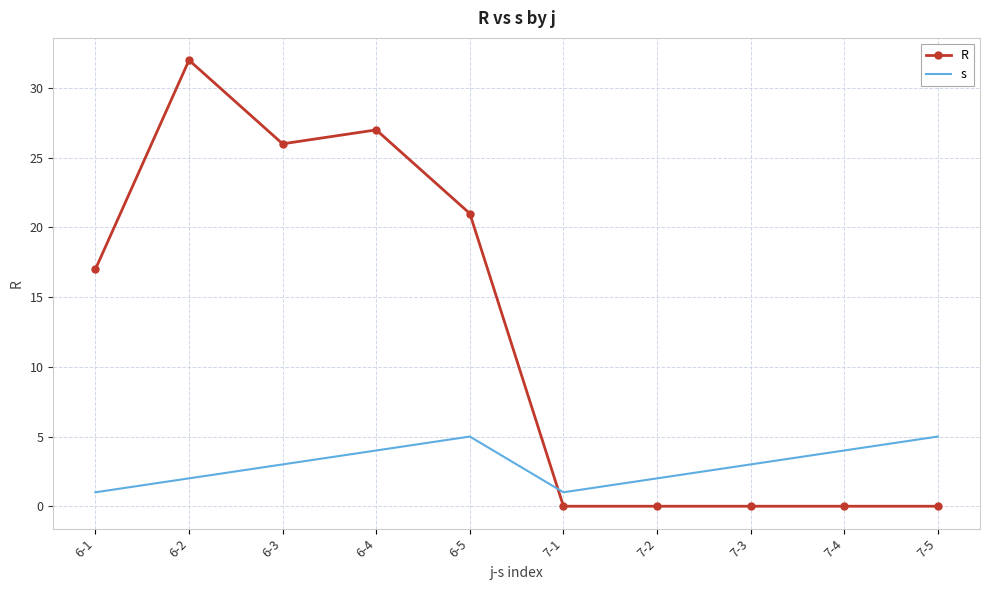

What is the sum of all R values?

123